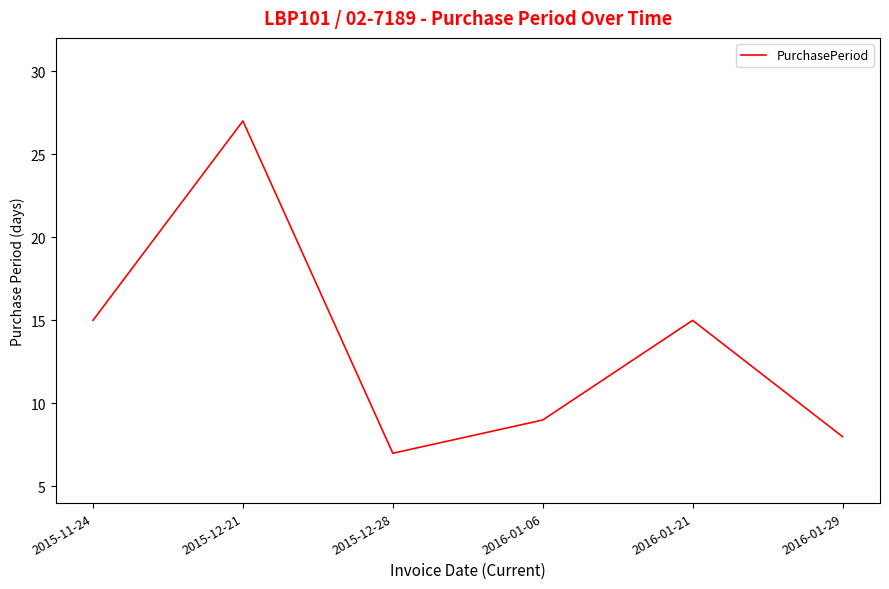

What is the difference between the values at 2016-01-21 and 2016-01-06?

6